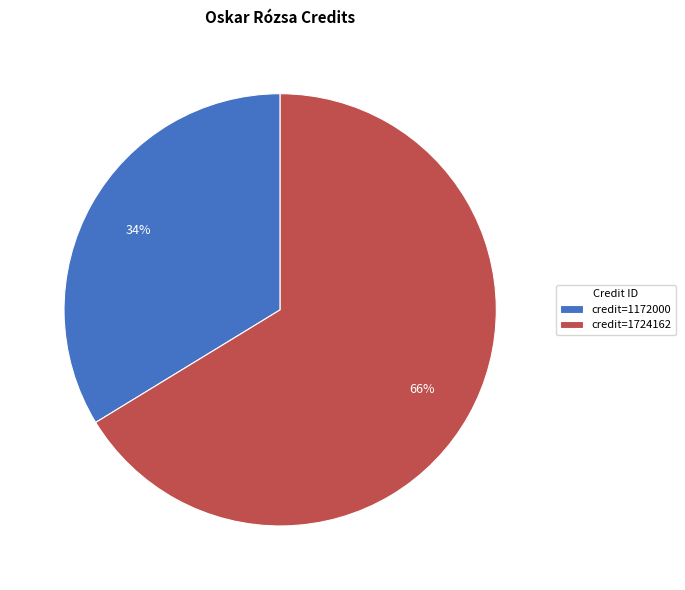

What is the ratio of the value at credit=1172000 to the value at credit=1724162?

0.5